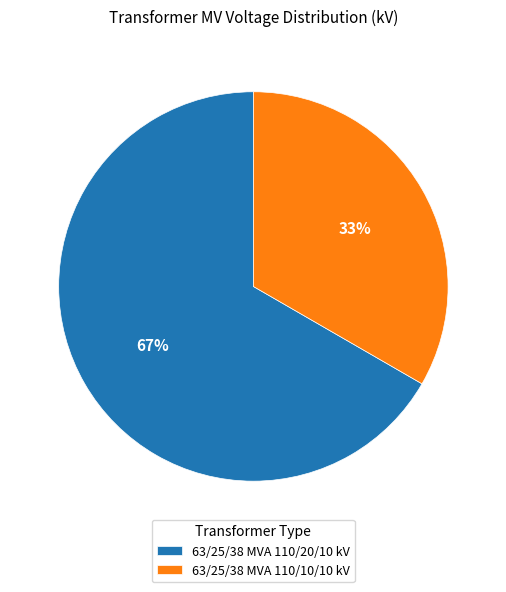

Which slice is the smallest?

63/25/38 MVA 110/10/10 kV